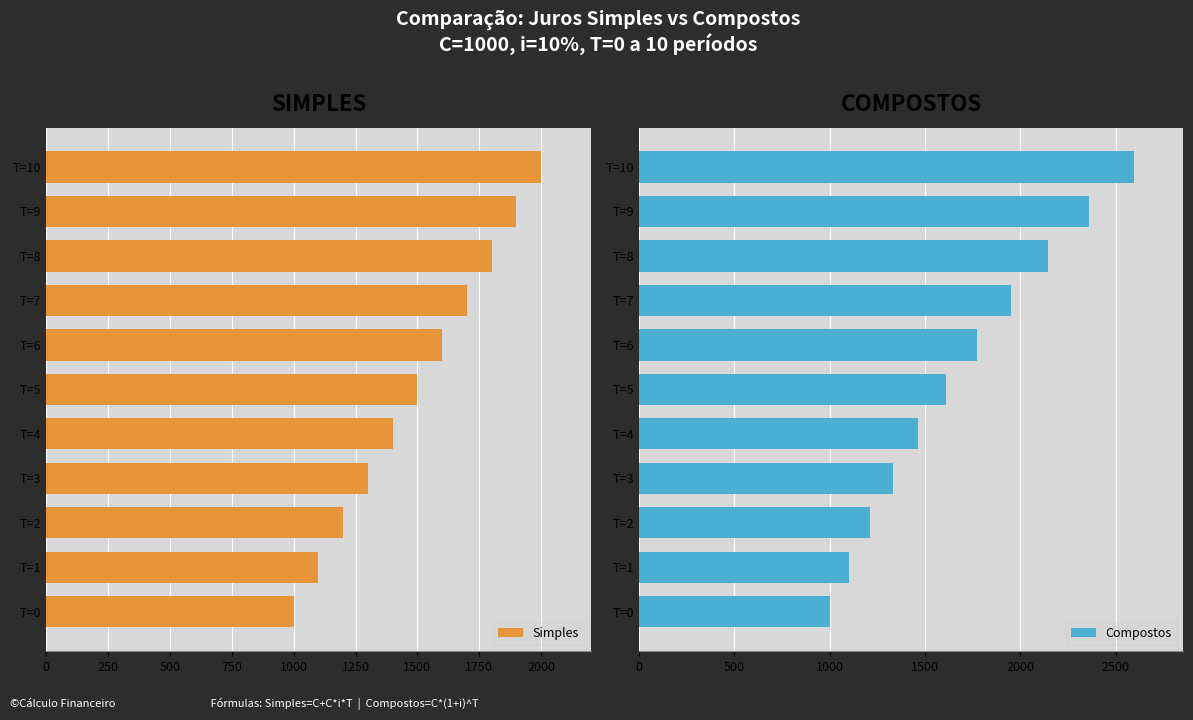

Reading left to right, list all the values displayed in this chart.

Simples: 1000.0	1100.0	1200.0	1300.0	1400.0	1500.0	1600.0	1700.0	1800.0	1900.0	2000.0
Compostos: 1000.0	1100.0	1210.0	1331.0	1464.1	1610.5	1771.6	1948.7	2143.6	2357.9	2593.7